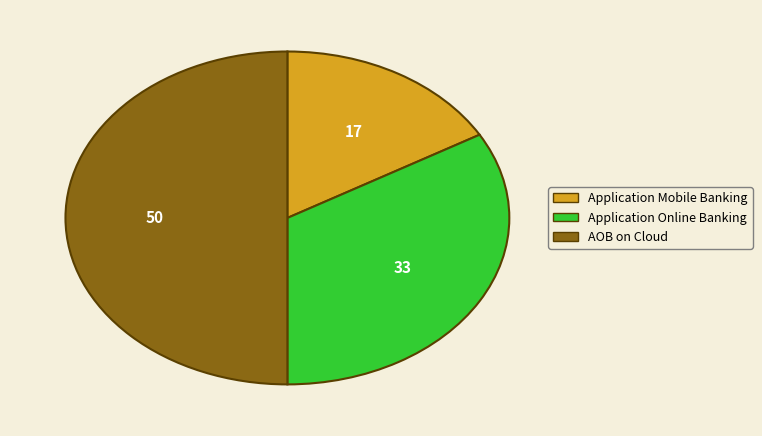

Is it true that AOB on Cloud is 55% of the pie?

False